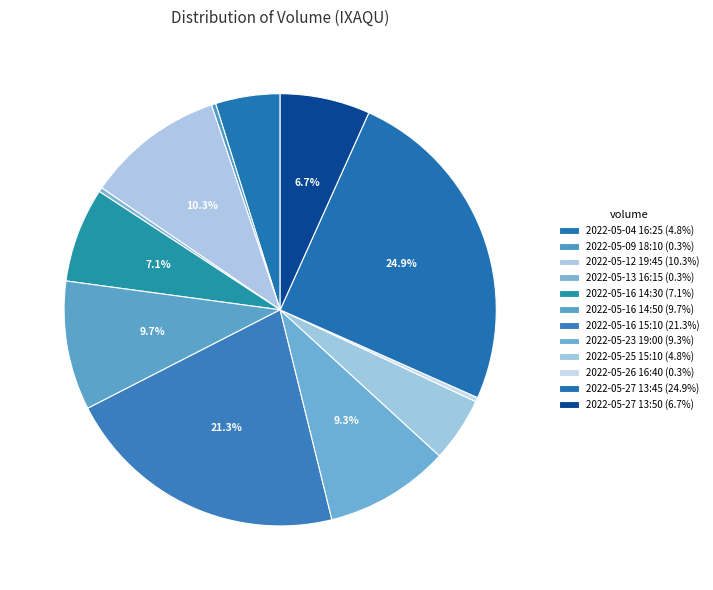

How many segments does this pie chart have?

12